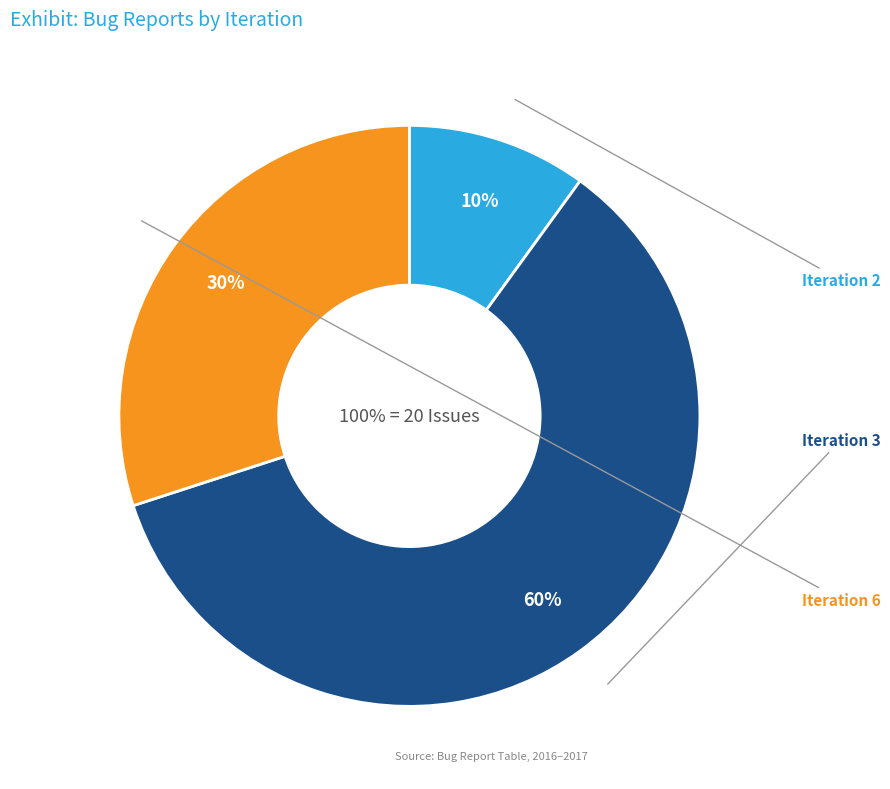

What is the ratio of the value at Iteration 3 to the value at Iteration 2?

6.0